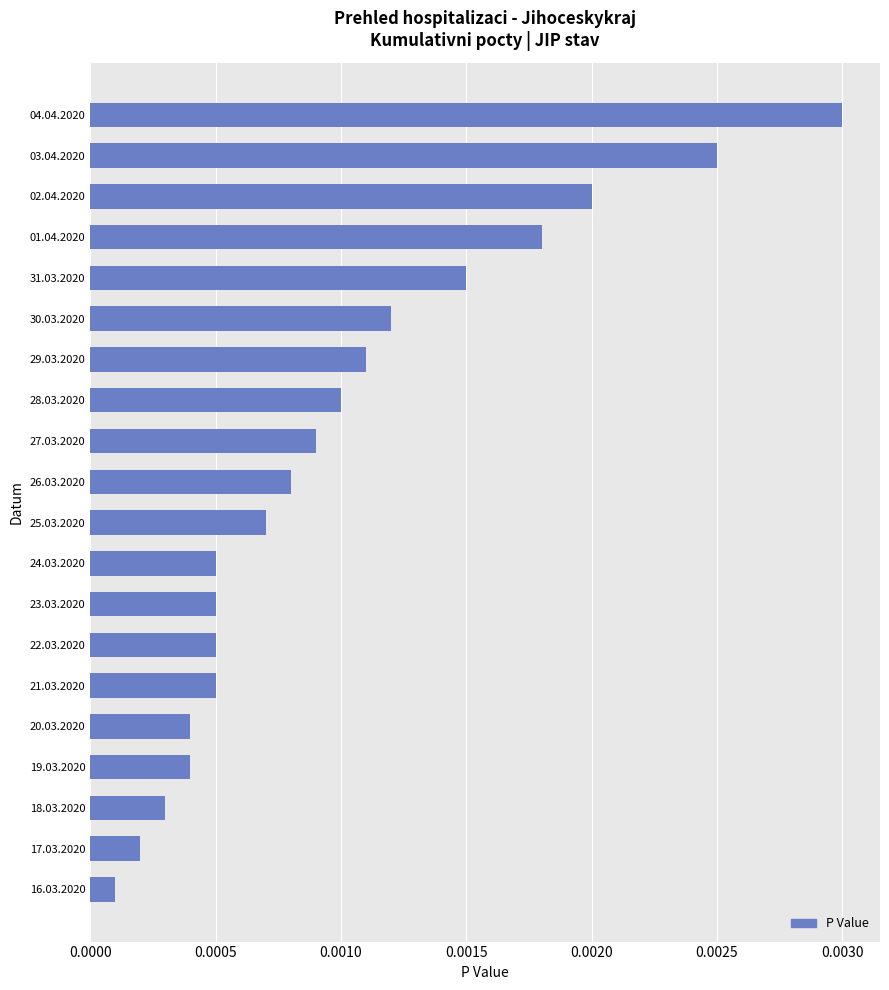

Between 03.04.2020 and 31.03.2020, which is larger?

03.04.2020